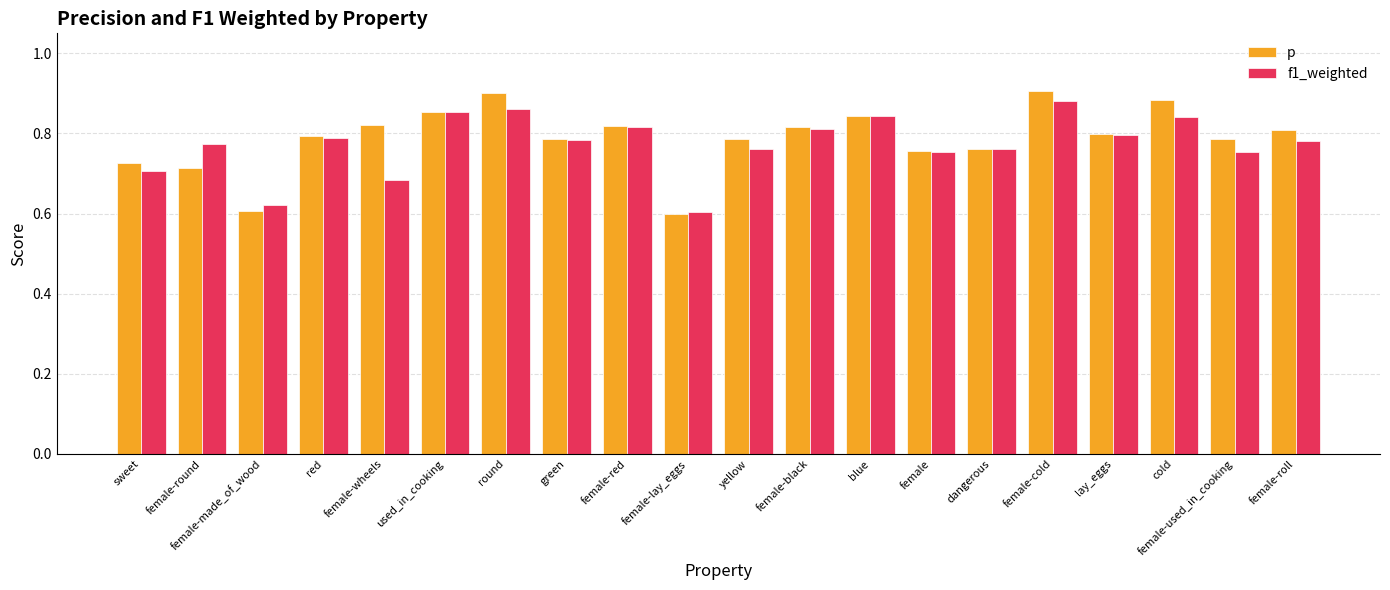

What is the difference between the maximum and second lowest values in the f1_weighted series?

0.3